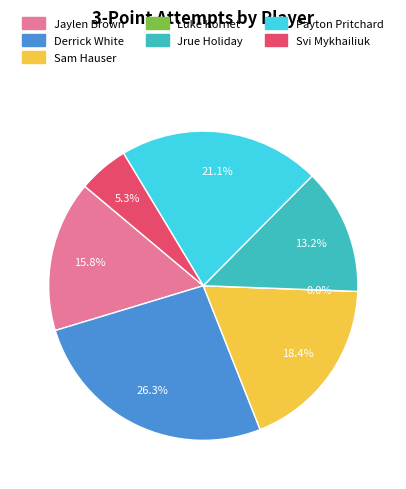

Count the number of slices in the pie.

7